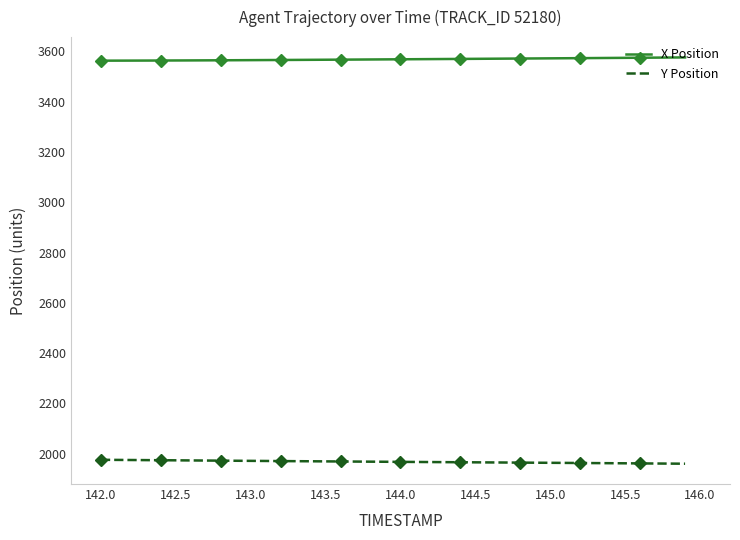

True or false: Y Position and X Position intersect in this chart.

False